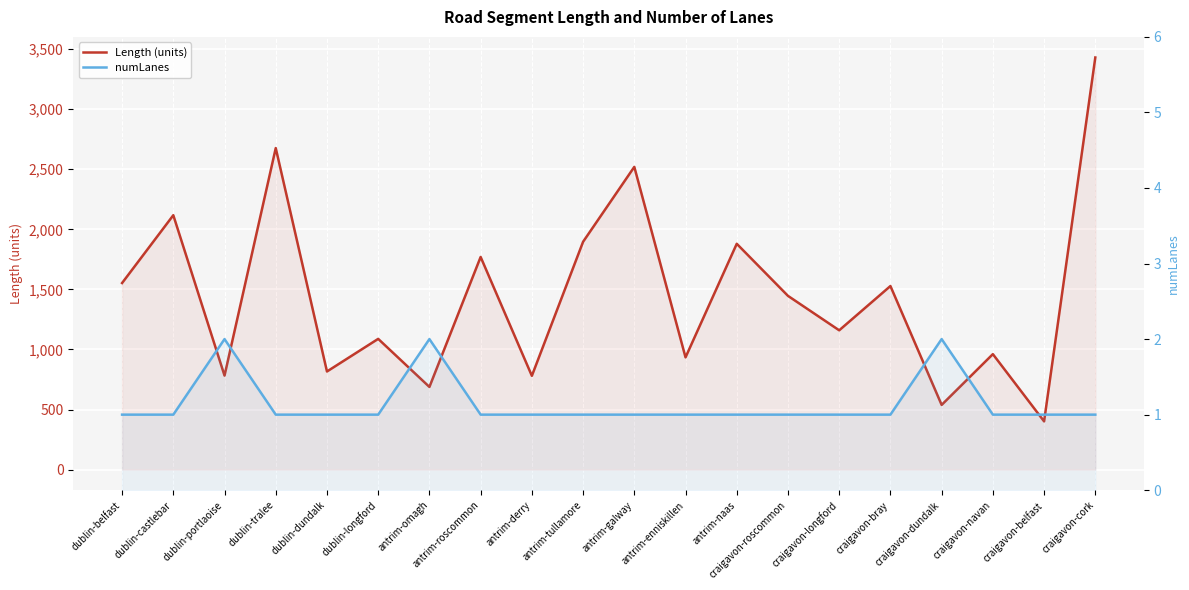

What is the difference between the highest and lowest values at craigavon-belfast?

400.4